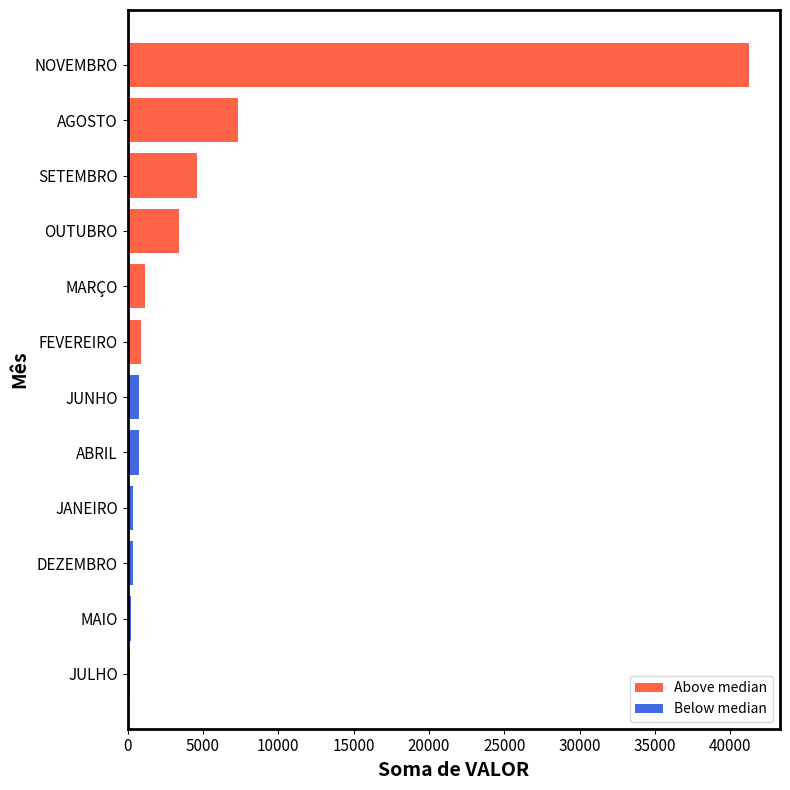

What is the difference between the maximum and minimum values?

41069